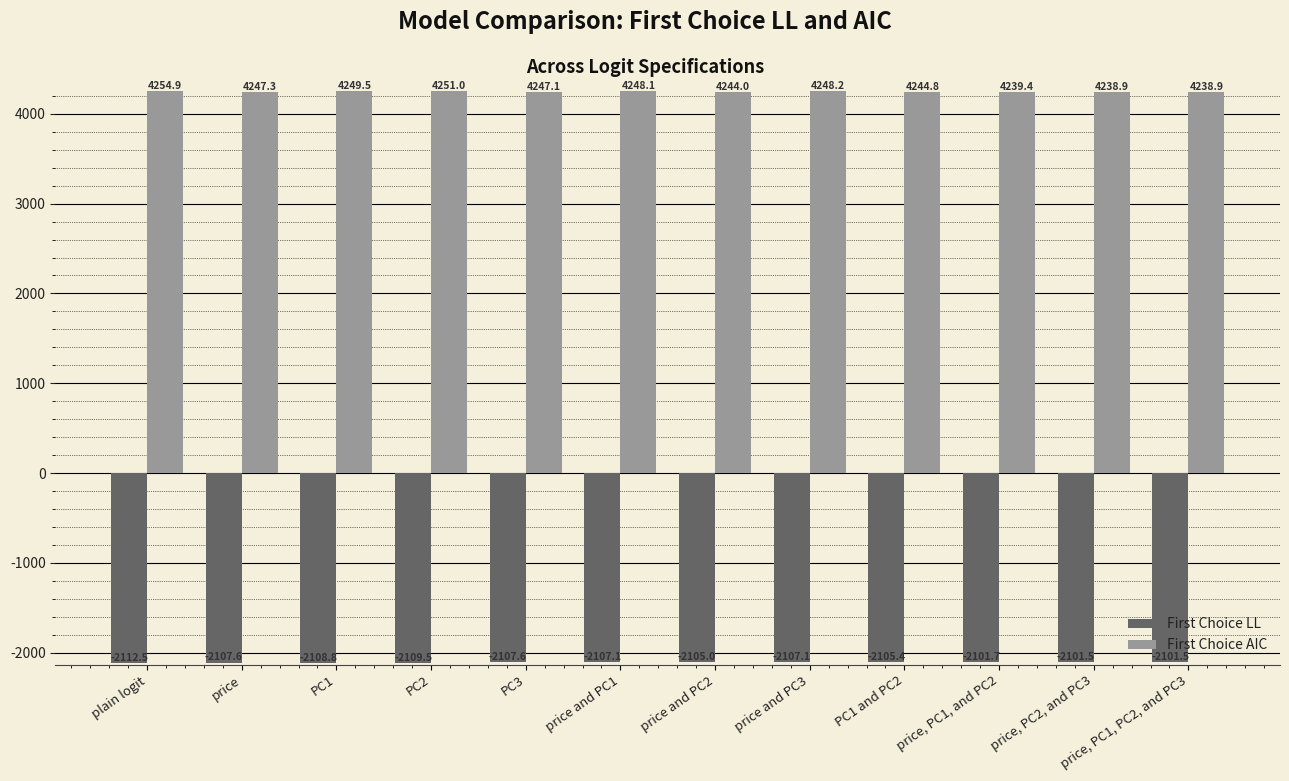

At PC3, list the series in order from smallest to largest.

First Choice LL, First Choice AIC